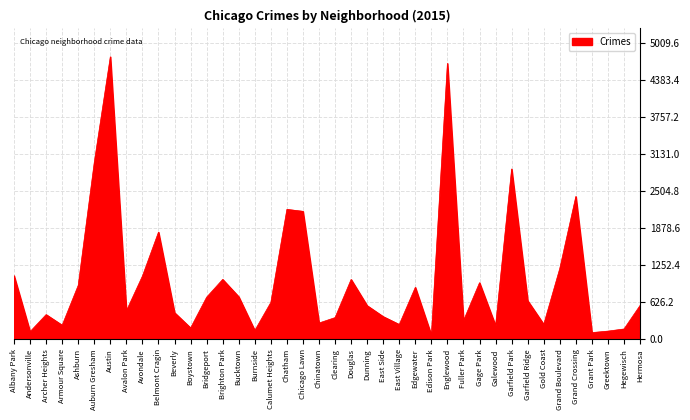

How many series are shown in this chart?

1